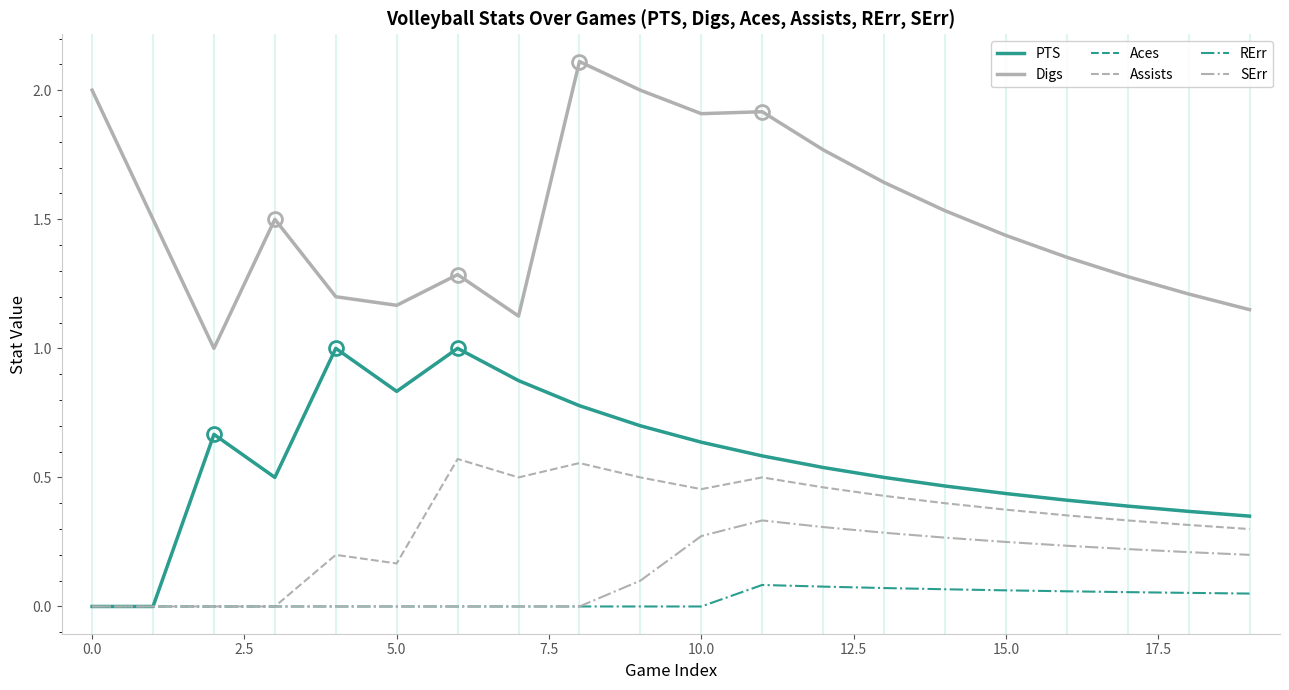

Is this an area chart (filled region under the line)?

No